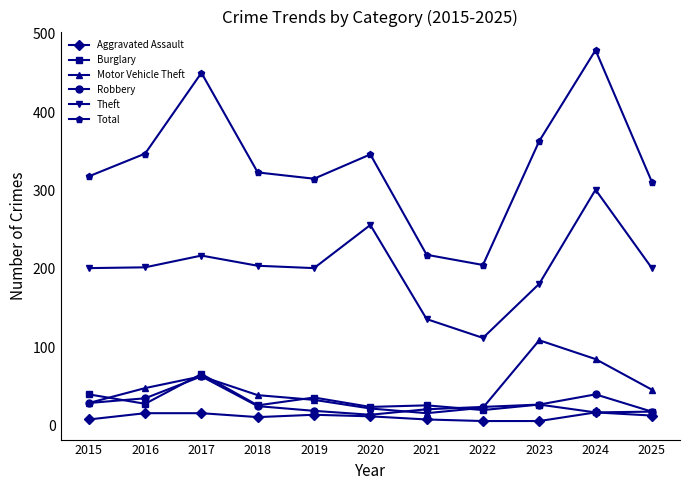

What are all the series names shown in the legend?

Aggravated Assault, Burglary, Motor Vehicle Theft, Robbery, Theft, Total